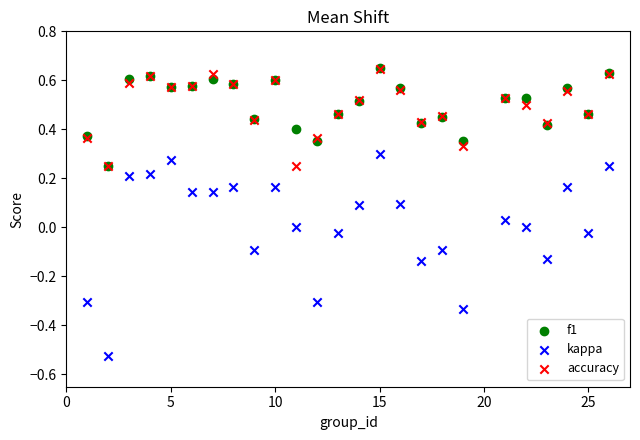

What are all the series names shown in the legend?

f1, kappa, accuracy